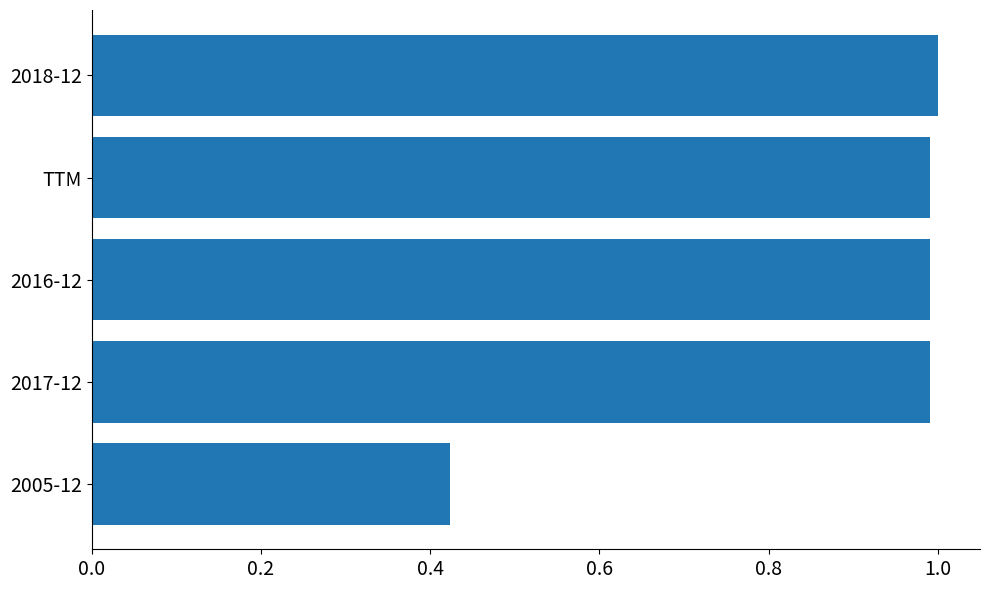

What is the difference between the maximum and minimum values?

0.6